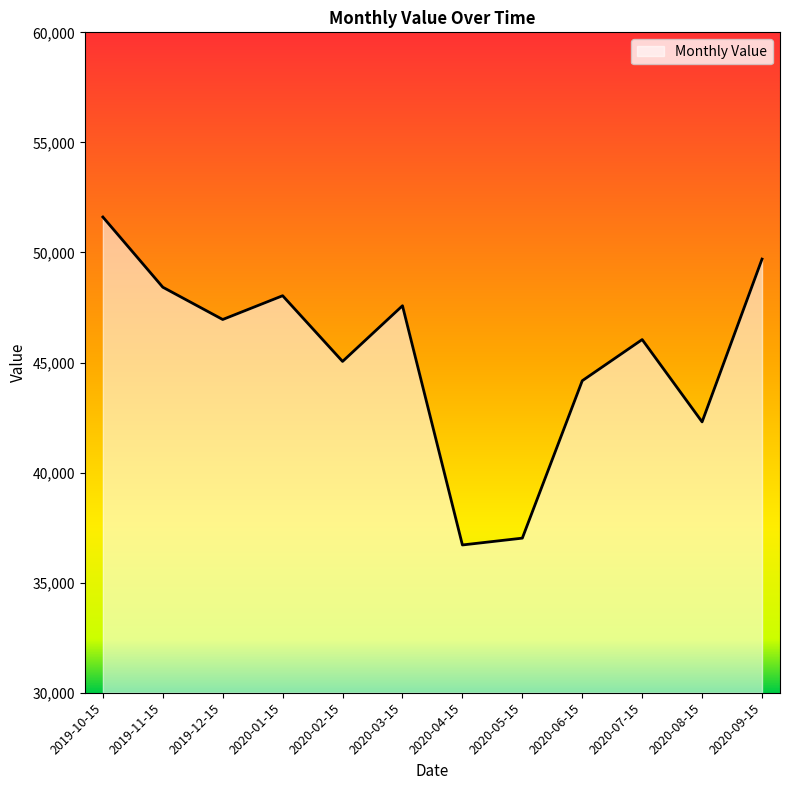

The chart shows a value of 37023 at 2020-05-15. True or false?

True